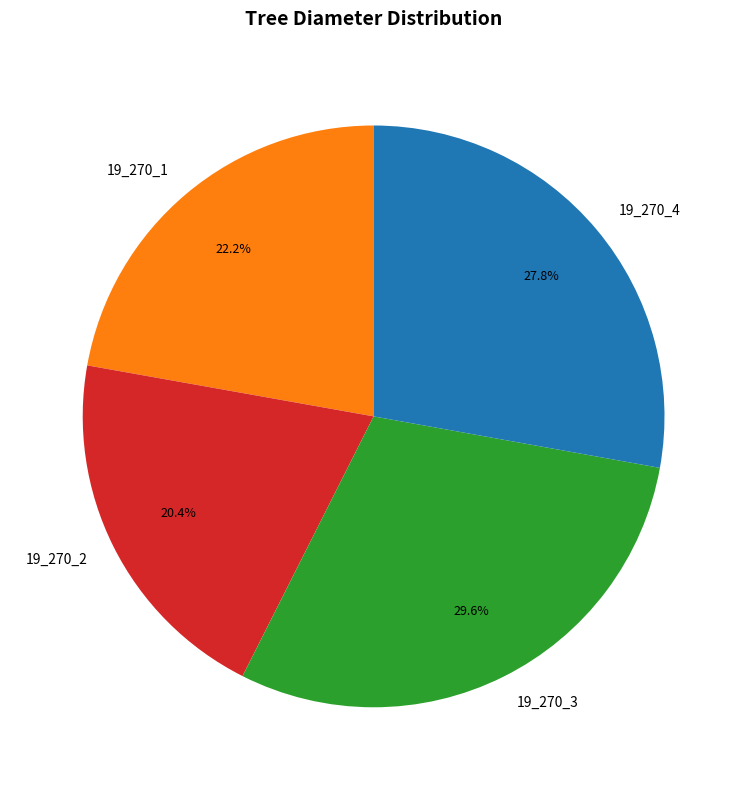

What percentage is the 19_270_1 slice, to the nearest percent?

22%